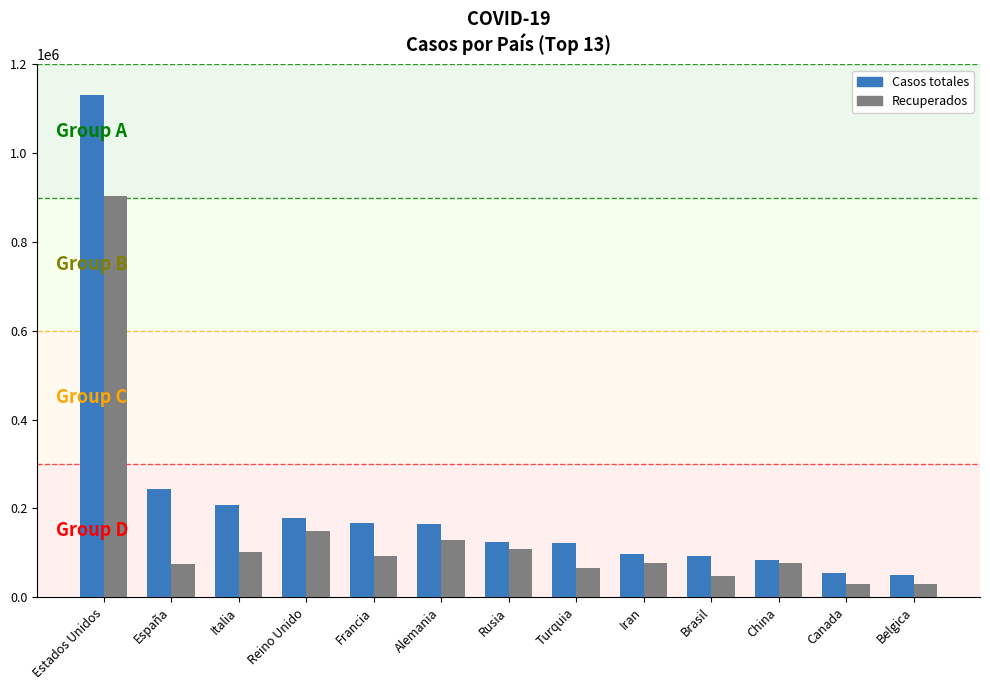

What is the maximum value shown in the chart?

1131856